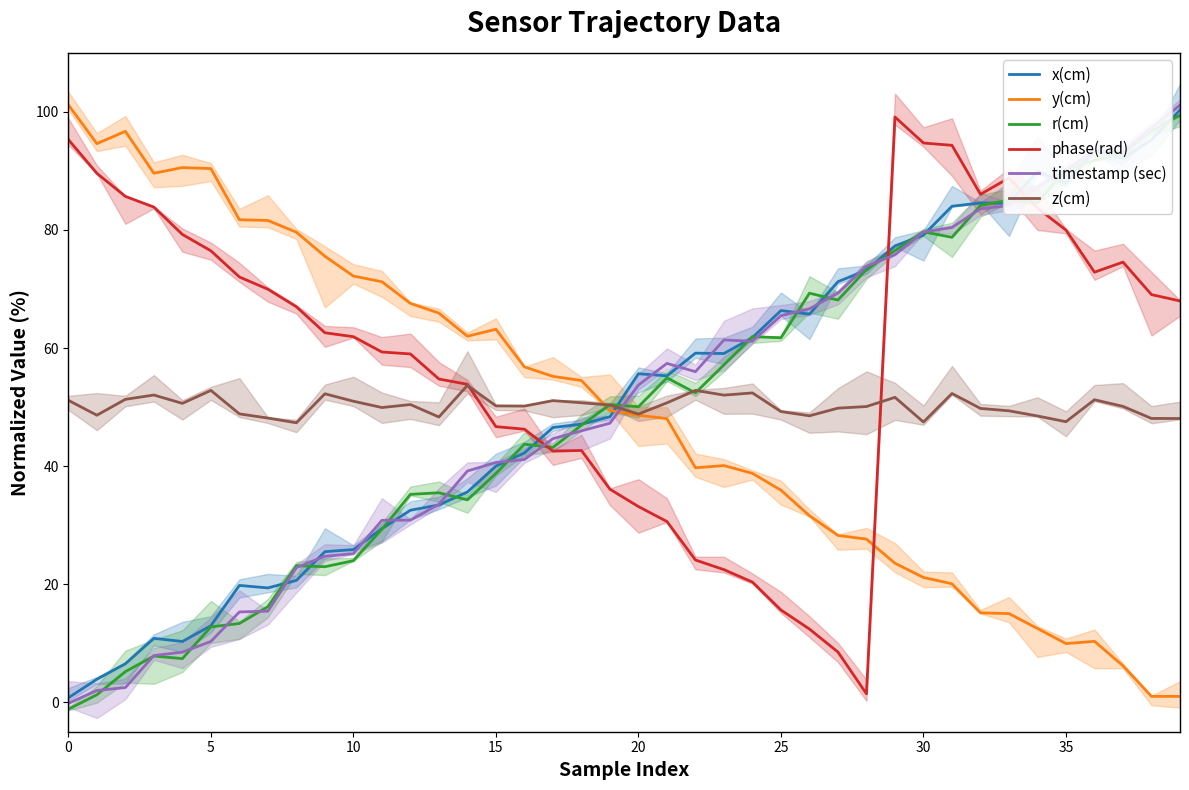

What is the highest value of the x(cm) series?

100.3